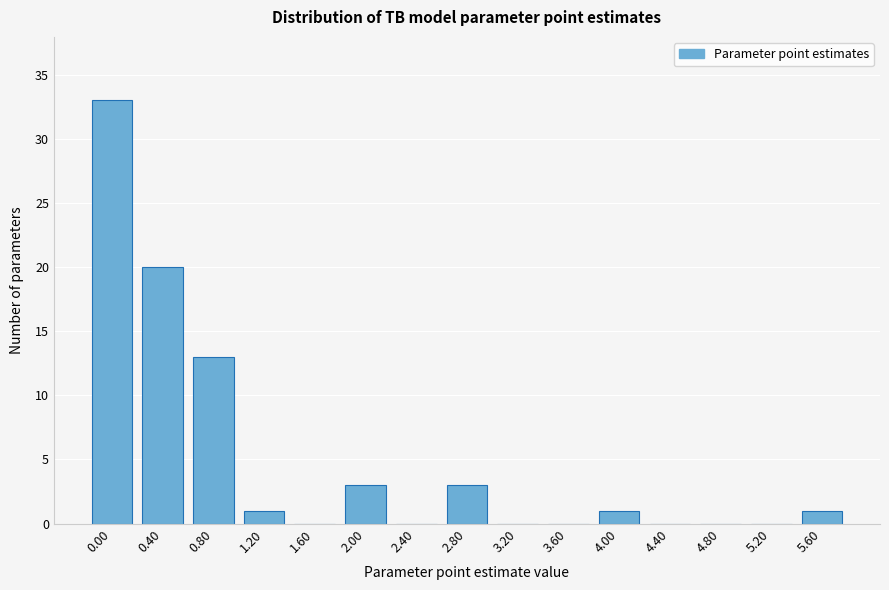

Reading right to left, transcribe all the data shown in this chart.

5.60=1	5.20=0	4.80=0	4.40=0	4.00=1	3.60=0	3.20=0	2.80=3	2.40=0	2.00=3	1.60=0	1.20=1	0.80=13	0.40=20	0.00=33